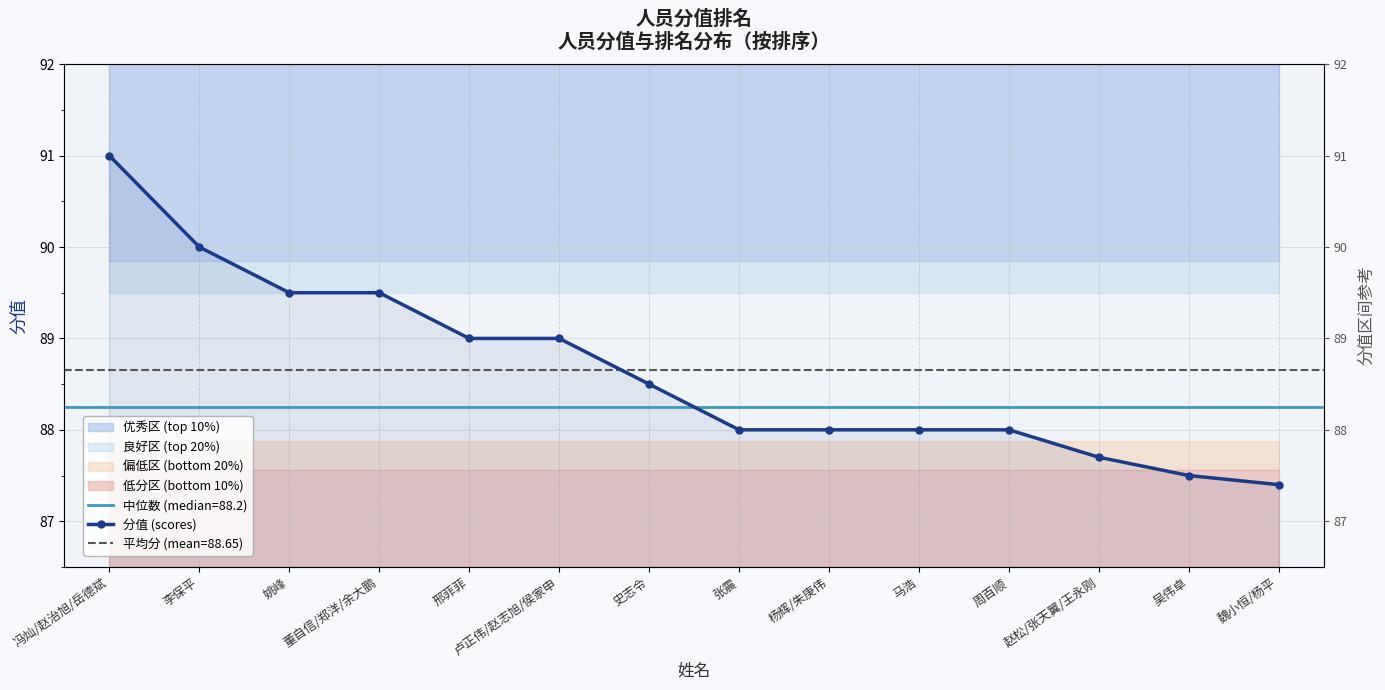

What position from the right is 杨辉/朱庚伟?

6